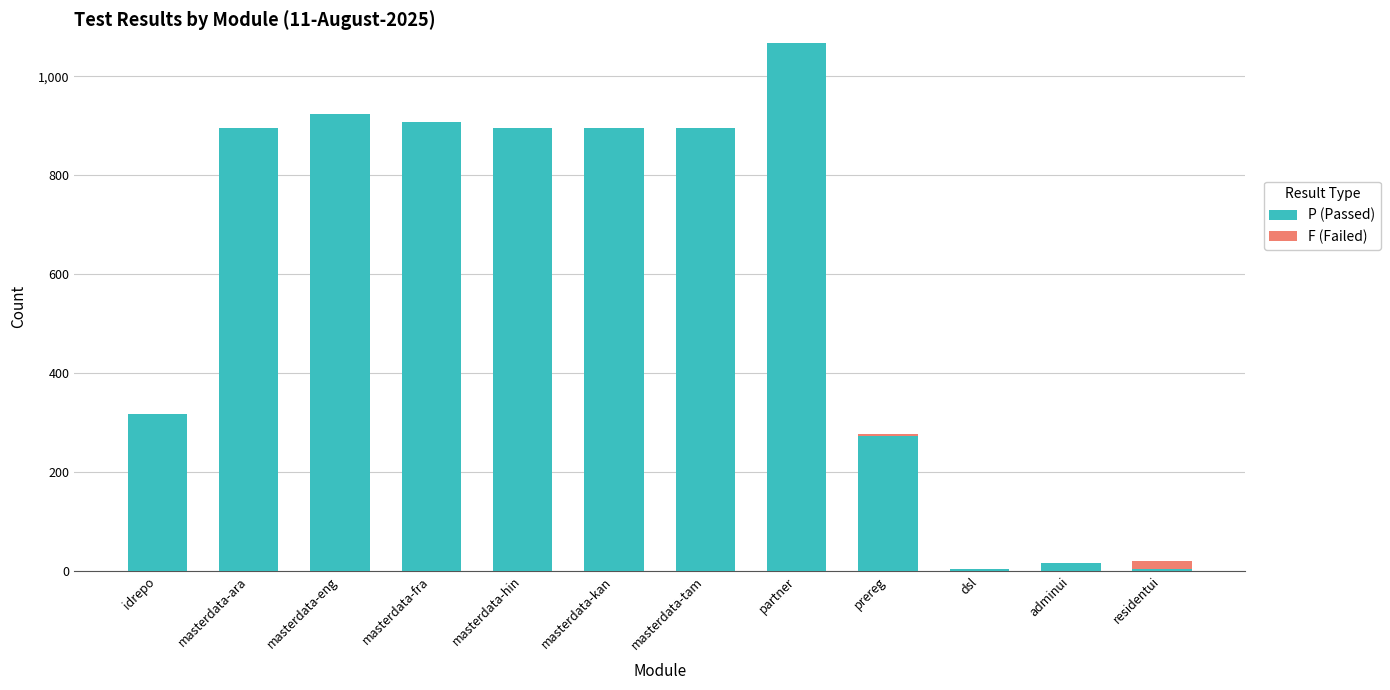

What is the total value across all series at masterdata-kan?

896